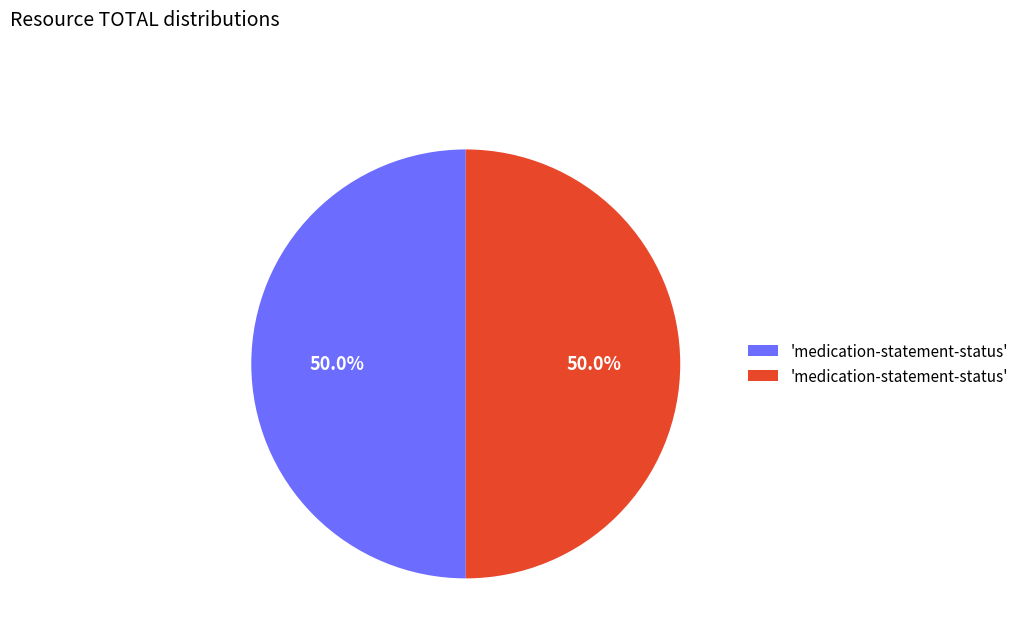

How many slices are in this pie chart?

2